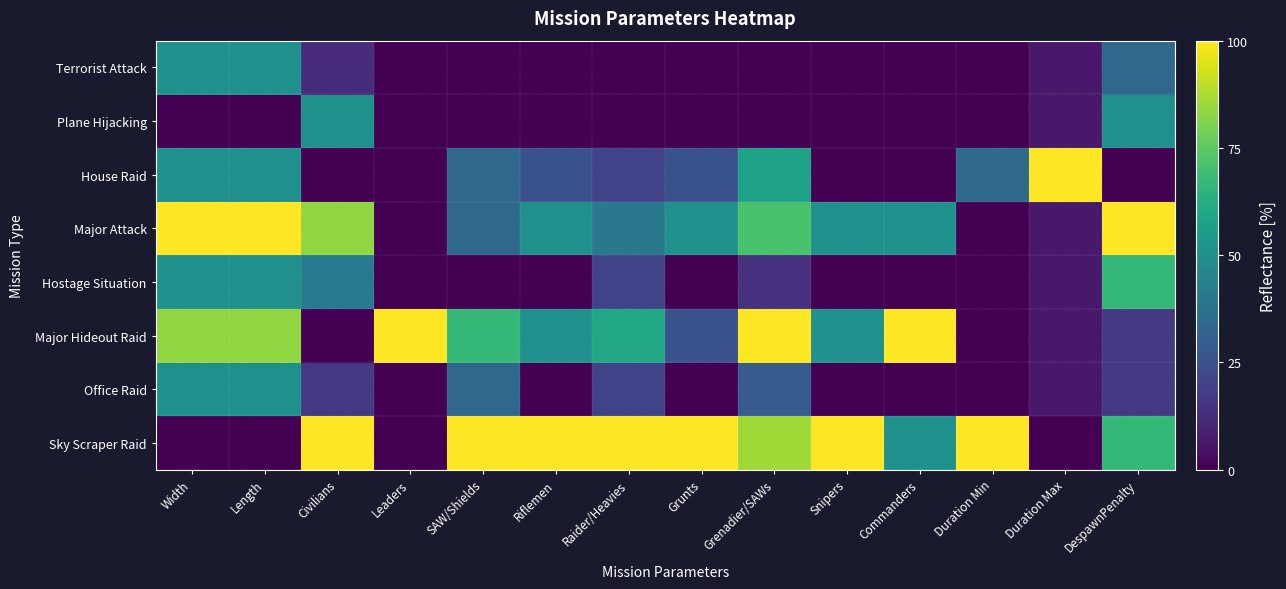

Reading left to right, list all the values displayed in this chart.

Terrorist Attack: Width=50.0	Length=50.0	Civilians=12.5	Leaders=0.0	SAW/Shields=0.0	Riflemen=0.0	Raider/Heavies=0.0	Grunts=0.0	Grenadier/SAWs=0.0	Snipers=0.0	Commanders=0.0	Duration Min=0.0	Duration Max=6.7	DespawnPenalty=33.3
Plane Hijacking: Width=0.0	Length=0.0	Civilians=50.0	Leaders=0.0	SAW/Shields=0.0	Riflemen=0.0	Raider/Heavies=0.0	Grunts=0.0	Grenadier/SAWs=0.0	Snipers=0.0	Commanders=0.0	Duration Min=0.0	Duration Max=6.7	DespawnPenalty=50.0
House Raid: Width=50.0	Length=50.0	Civilians=0.0	Leaders=0.0	SAW/Shields=33.3	Riflemen=25.0	Raider/Heavies=20.0	Grunts=25.0	Grenadier/SAWs=57.1	Snipers=0.0	Commanders=0.0	Duration Min=34.5	Duration Max=100.0	DespawnPenalty=0.0
Major Attack: Width=100.0	Length=100.0	Civilians=83.3	Leaders=0.0	SAW/Shields=33.3	Riflemen=50.0	Raider/Heavies=40.0	Grunts=50.0	Grenadier/SAWs=71.4	Snipers=50.0	Commanders=50.0	Duration Min=0.0	Duration Max=6.7	DespawnPenalty=100.0
Hostage Situation: Width=50.0	Length=50.0	Civilians=41.7	Leaders=0.0	SAW/Shields=0.0	Riflemen=0.0	Raider/Heavies=20.0	Grunts=0.0	Grenadier/SAWs=14.3	Snipers=0.0	Commanders=0.0	Duration Min=0.0	Duration Max=6.7	DespawnPenalty=66.7
Major Hideout Raid: Width=83.3	Length=83.3	Civilians=0.0	Leaders=100.0	SAW/Shields=66.7	Riflemen=50.0	Raider/Heavies=60.0	Grunts=25.0	Grenadier/SAWs=100.0	Snipers=50.0	Commanders=100.0	Duration Min=0.1	Duration Max=6.9	DespawnPenalty=16.7
Office Raid: Width=50.0	Length=50.0	Civilians=16.7	Leaders=0.0	SAW/Shields=33.3	Riflemen=0.0	Raider/Heavies=20.0	Grunts=0.0	Grenadier/SAWs=28.6	Snipers=0.0	Commanders=0.0	Duration Min=0.1	Duration Max=6.9	DespawnPenalty=16.7
Sky Scraper Raid: Width=0.0	Length=0.0	Civilians=100.0	Leaders=0.0	SAW/Shields=100.0	Riflemen=100.0	Raider/Heavies=100.0	Grunts=100.0	Grenadier/SAWs=85.7	Snipers=100.0	Commanders=50.0	Duration Min=100.0	Duration Max=0.0	DespawnPenalty=66.7